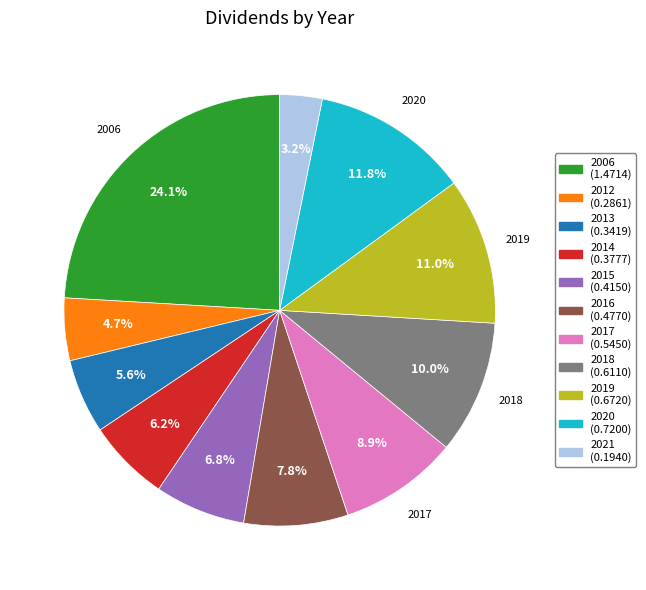

Which category has the smallest portion of the pie?

2021